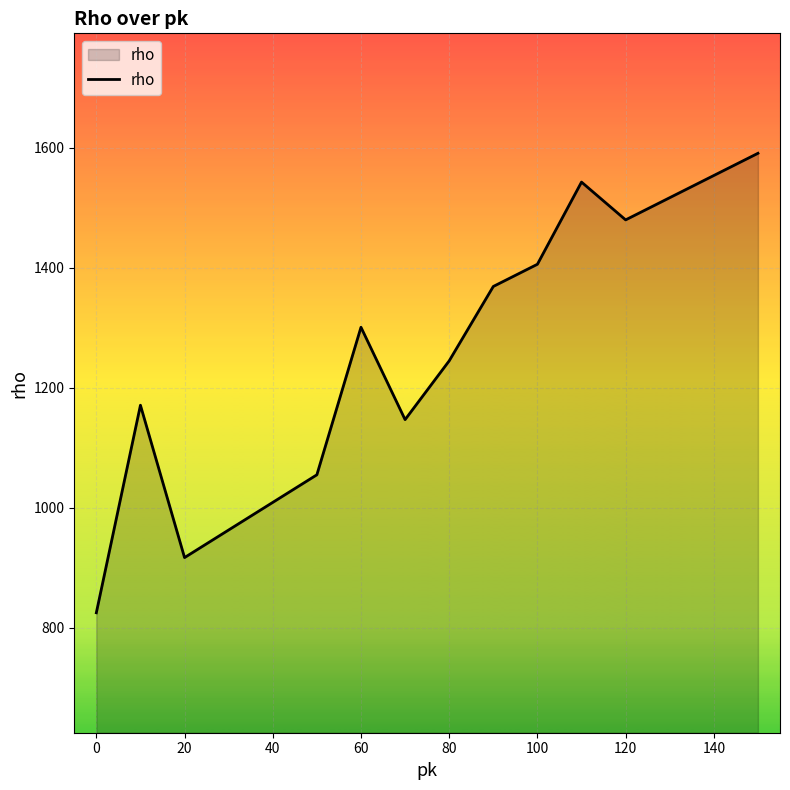

What is the sum of all values?

20093